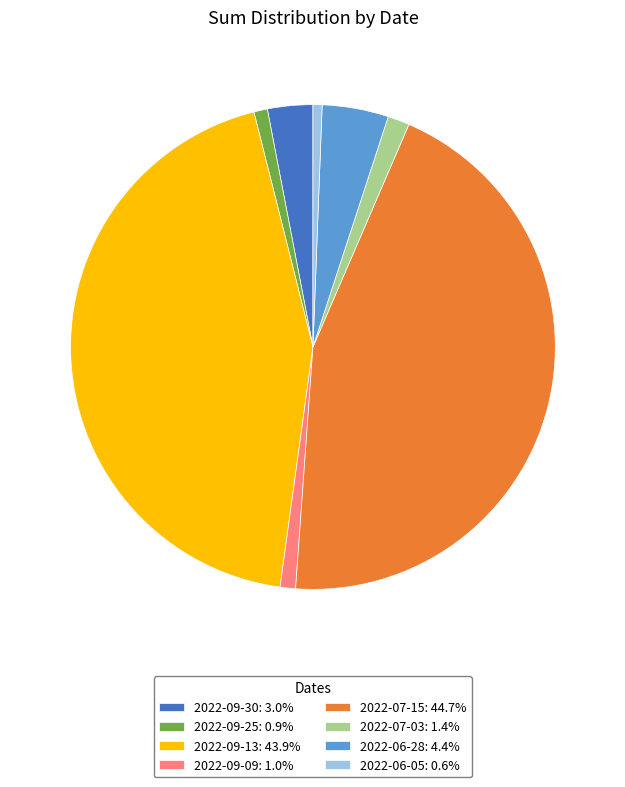

Is 2022-09-09 the majority of the pie?

No